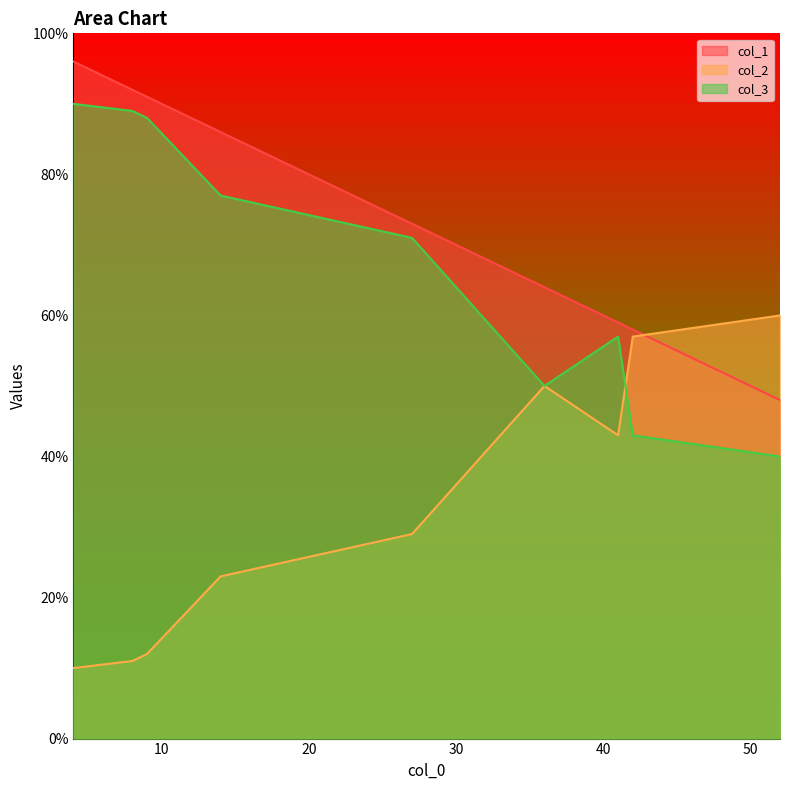

Which has a higher value, 8 or 41?

8